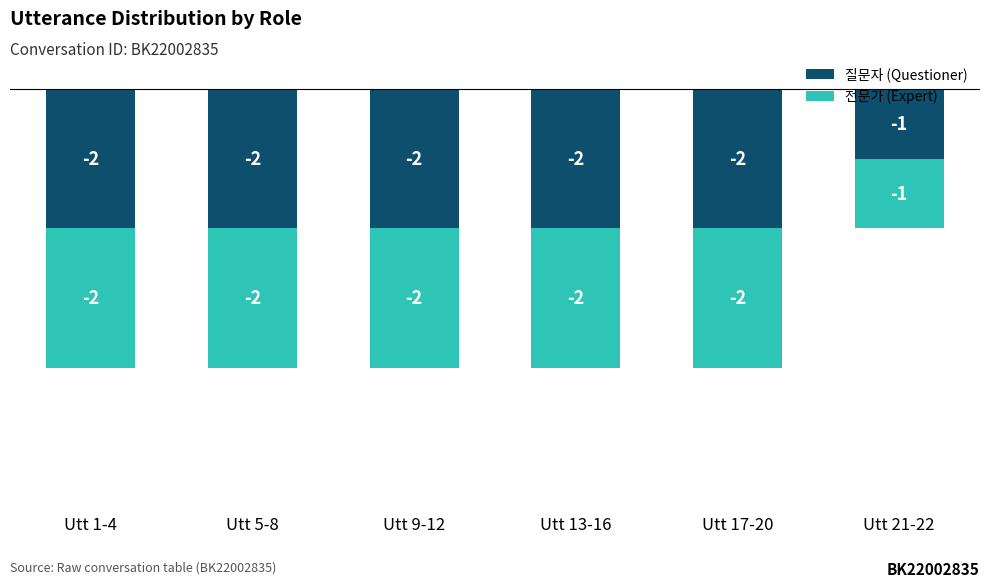

How many distinct data groups are displayed?

2